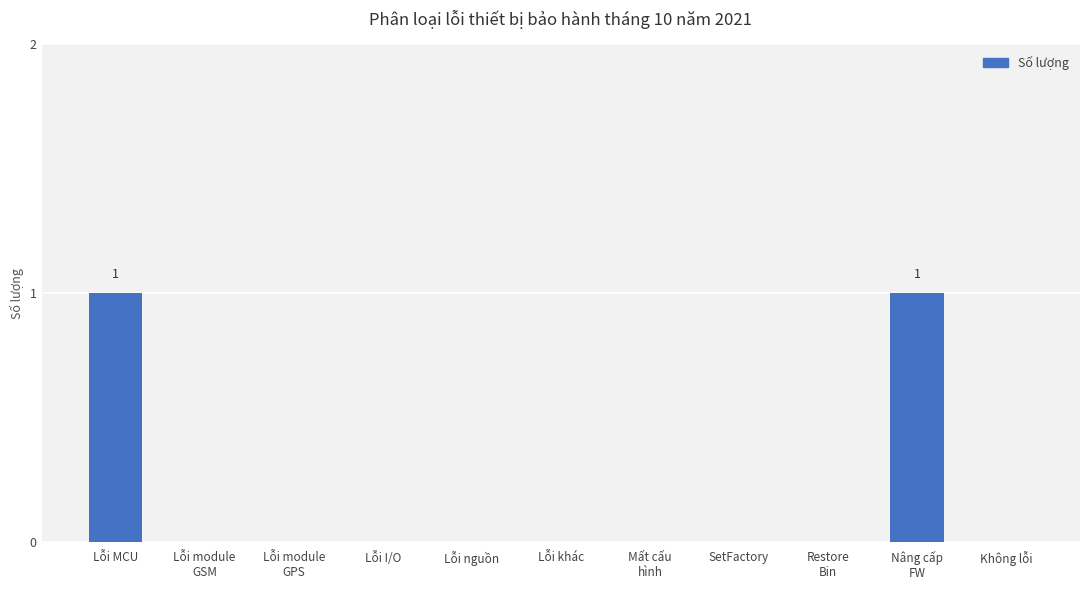

The value at Lỗi nguồn is -1. True or false?

False